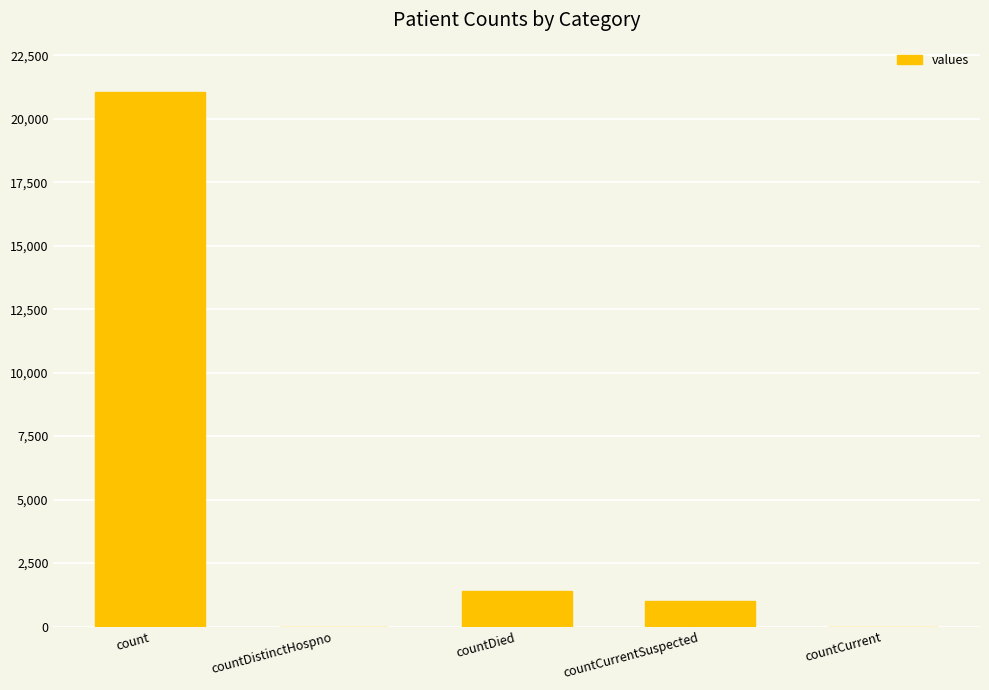

What is the sum of all values?

23461